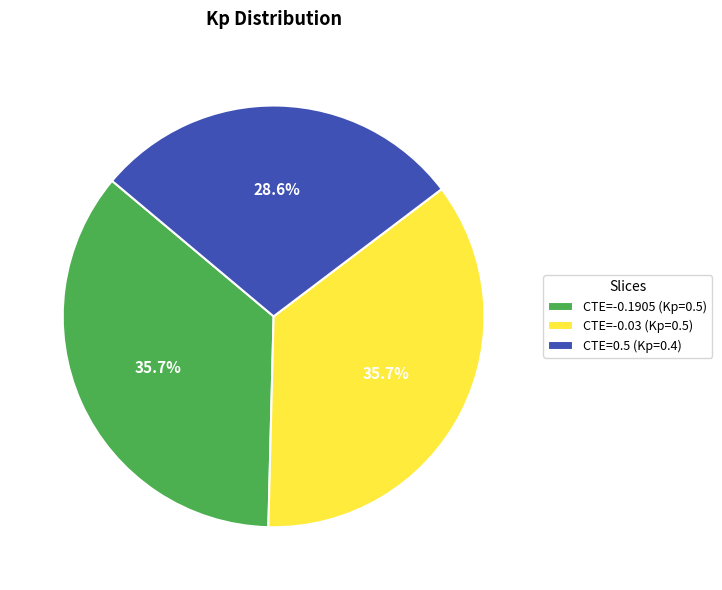

Which category has the smallest portion of the pie?

CTE=0.5 (Kp=0.4)